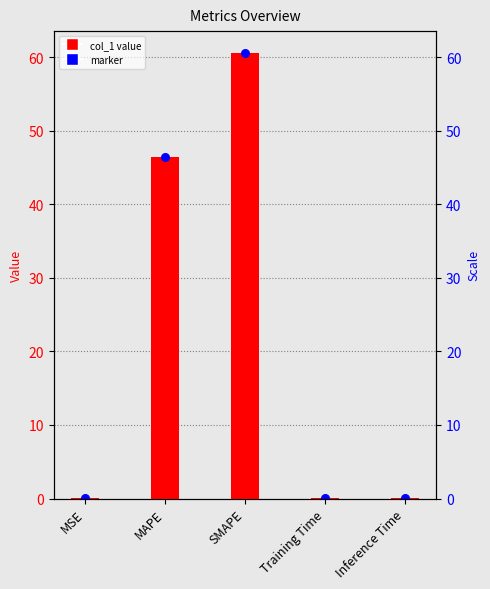

Which has a higher value, MAPE or SMAPE?

SMAPE